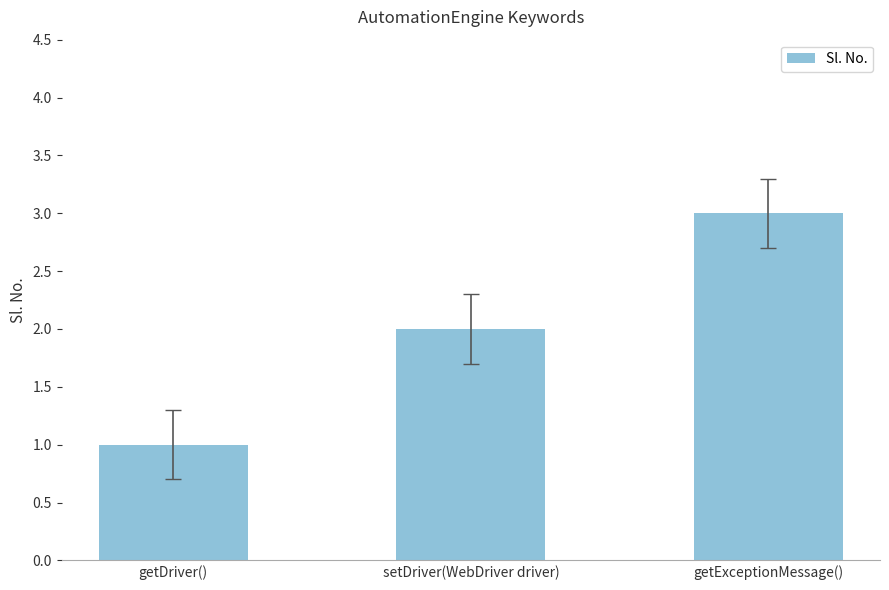

What is the ratio of the value at setDriver(WebDriver driver) to the value at getDriver()?

2.0